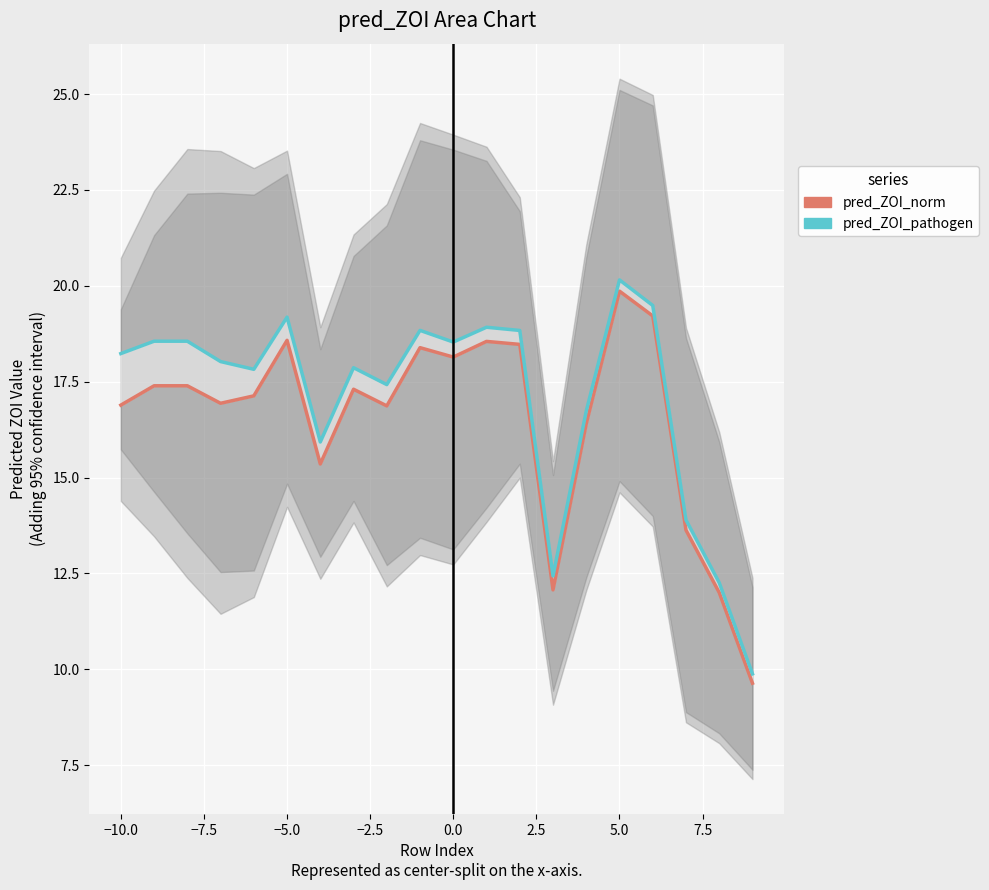

Reading left to right, what are all the values shown in this chart?

pred_ZOI_norm: 16.9	17.4	17.4	16.9	17.1	18.6	15.4	17.3	16.9	18.4	18.1	18.6	18.5	12.1	16.4	19.9	19.2	13.6	12.0	9.6
pred_ZOI_pathogen: 18.2	18.6	18.6	18.0	17.8	19.2	15.9	17.9	17.4	18.8	18.5	18.9	18.8	12.4	16.7	20.2	19.5	13.9	12.3	9.9